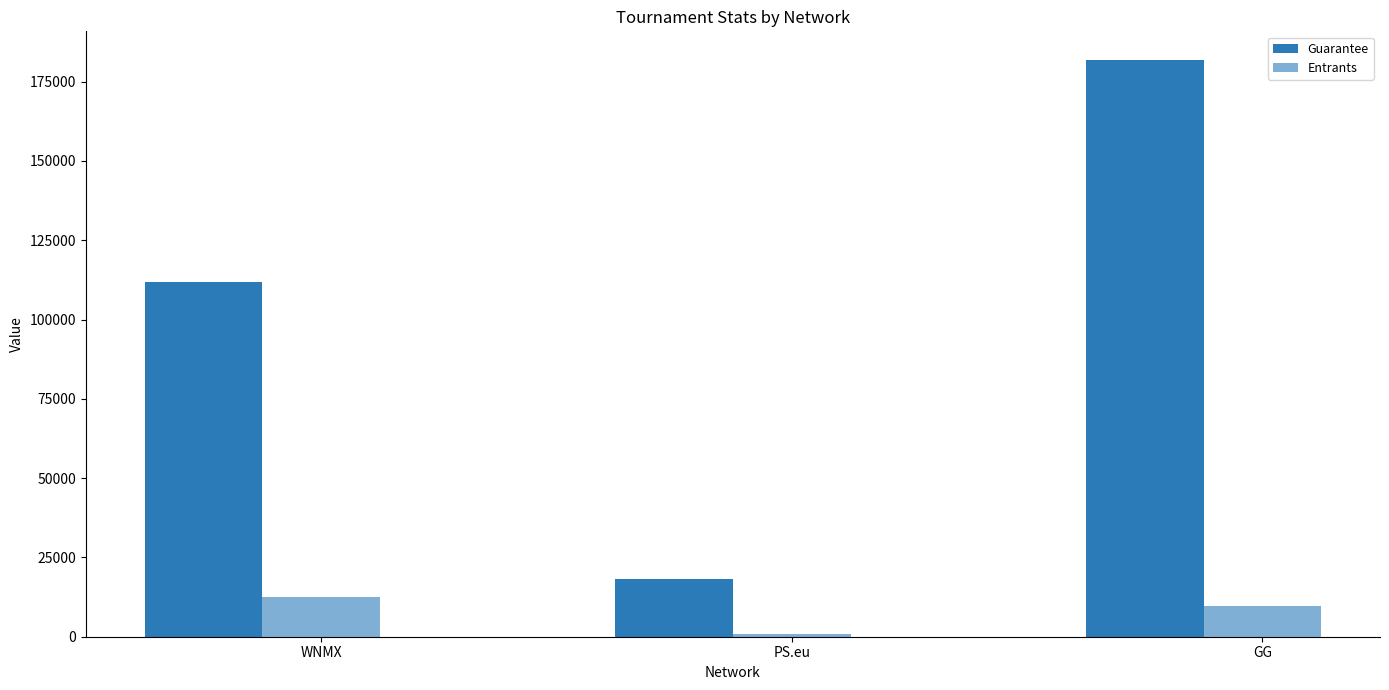

How many data points in Entrants are less than 9655?

1